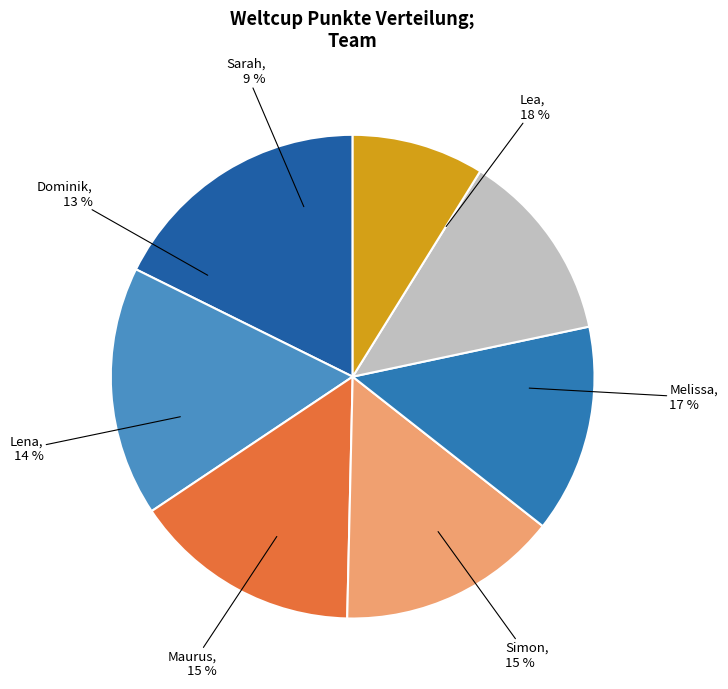

The Simon slice represents 1% of the pie. True or false?

False